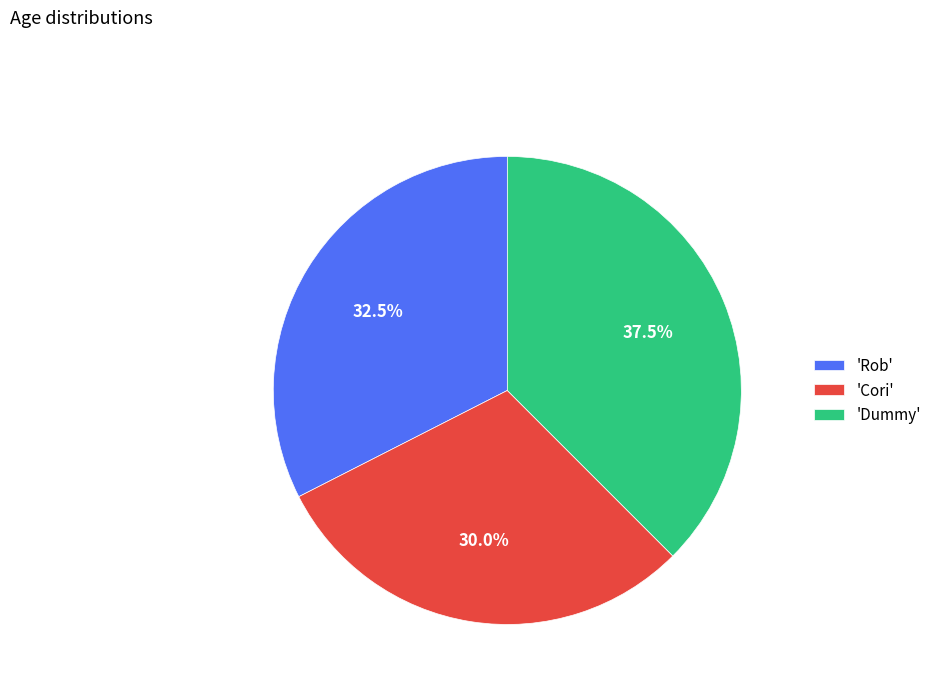

Combined, what portion of the pie is 'Dummy' and 'Rob'?

70.0%